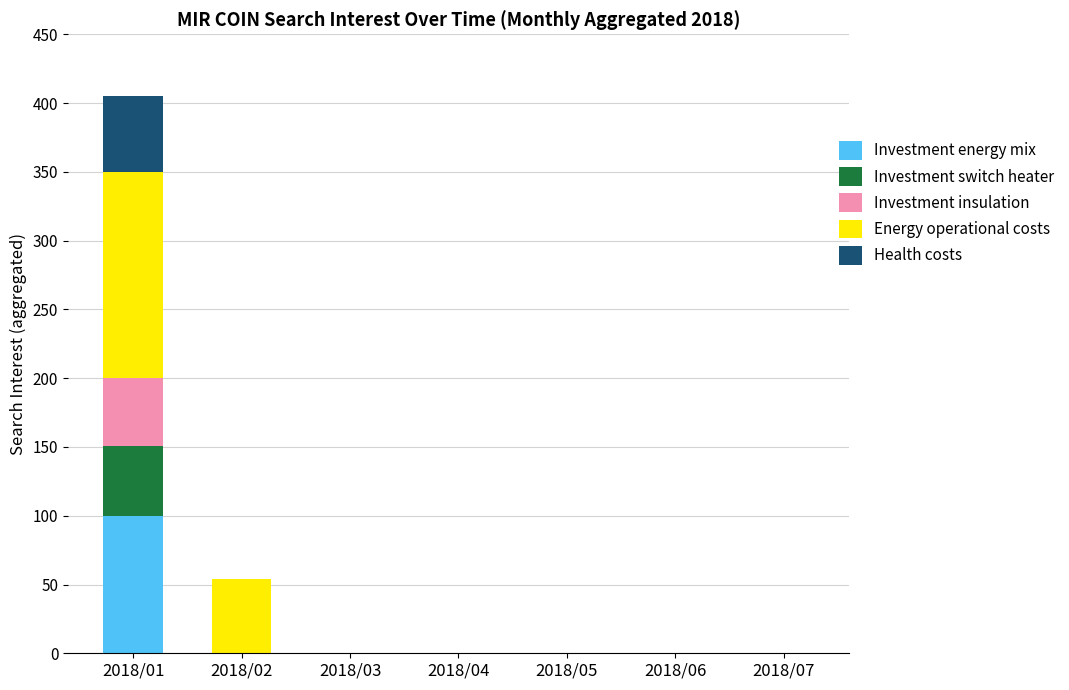

The value of Investment energy mix at 2018/06 is 42. True or false?

False